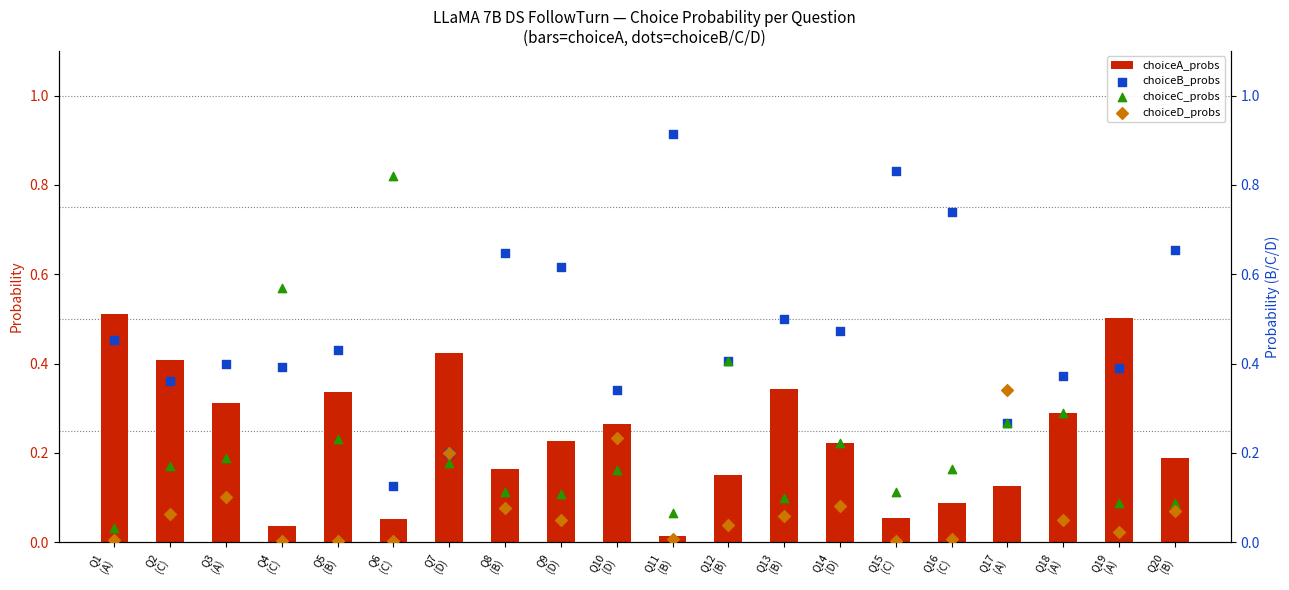

Is the value of choiceC_probs at Q2
(C) greater than the value of choiceB_probs at Q19
(A)?

No